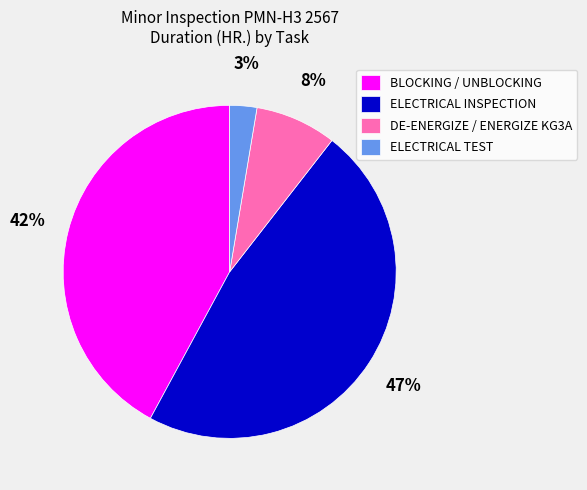

How many segments does this pie chart have?

4